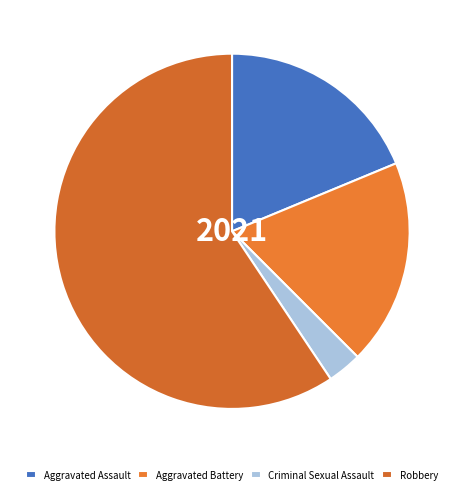

What is the ratio of the value at Robbery to the value at Aggravated Assault?

3.2